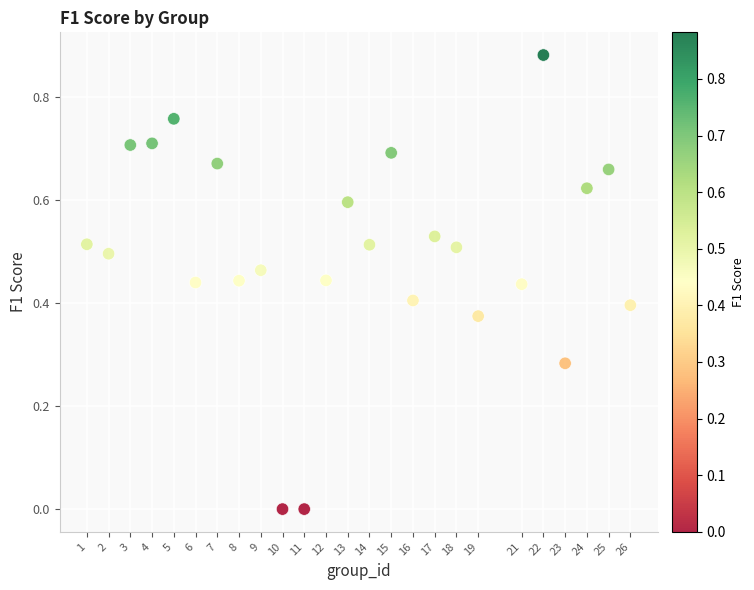

What is the range of X values (max minus min)?

25.0